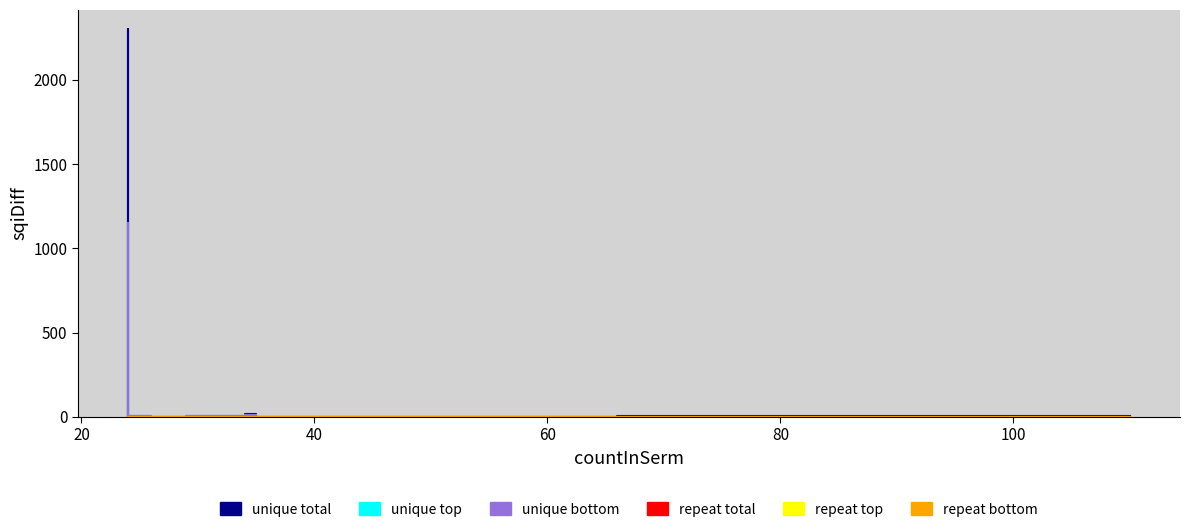

True or false: repeat top and unique top intersect in this chart.

False